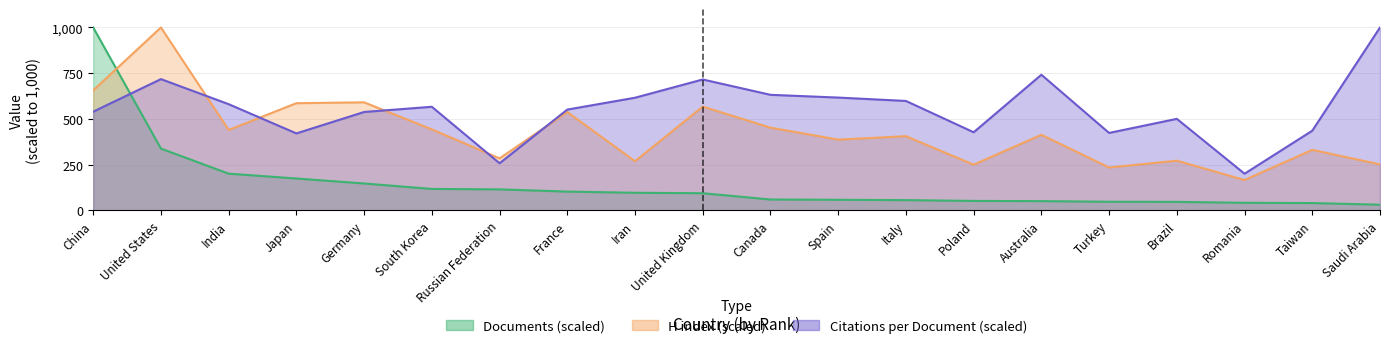

What is the label of the 6th point from the right?

Australia